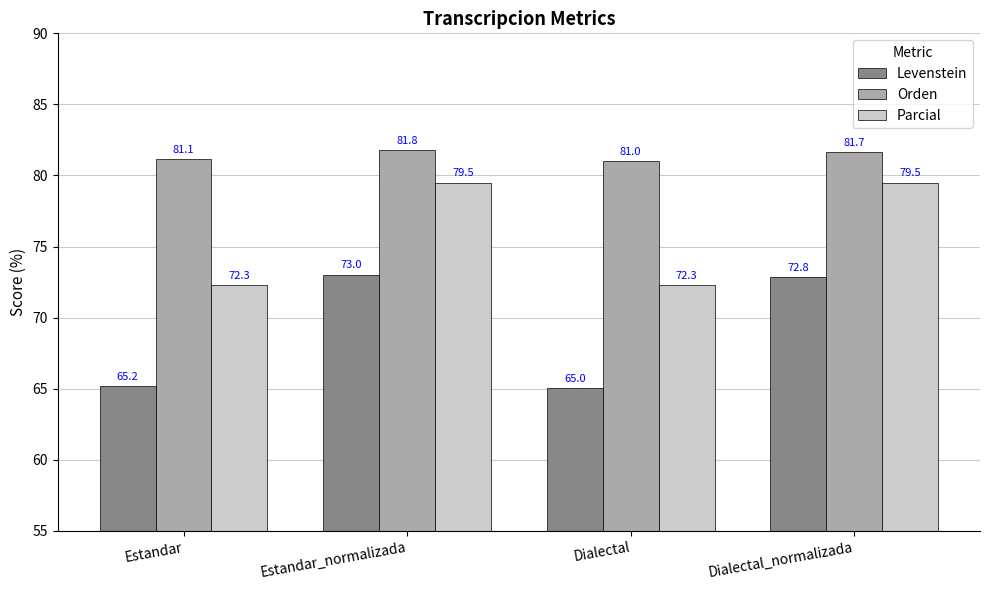

Which series has the widest spread of values?

Levenstein